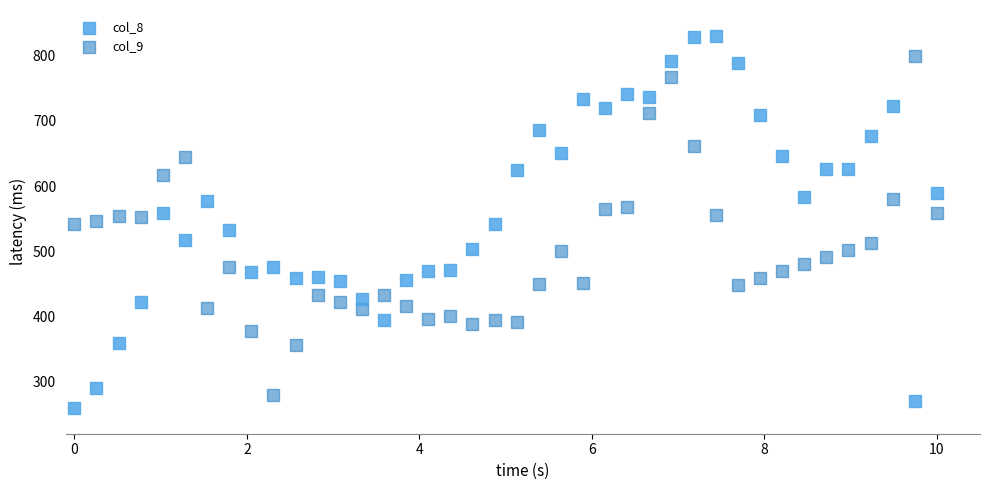

Which series reaches the maximum Y coordinate?

col_8